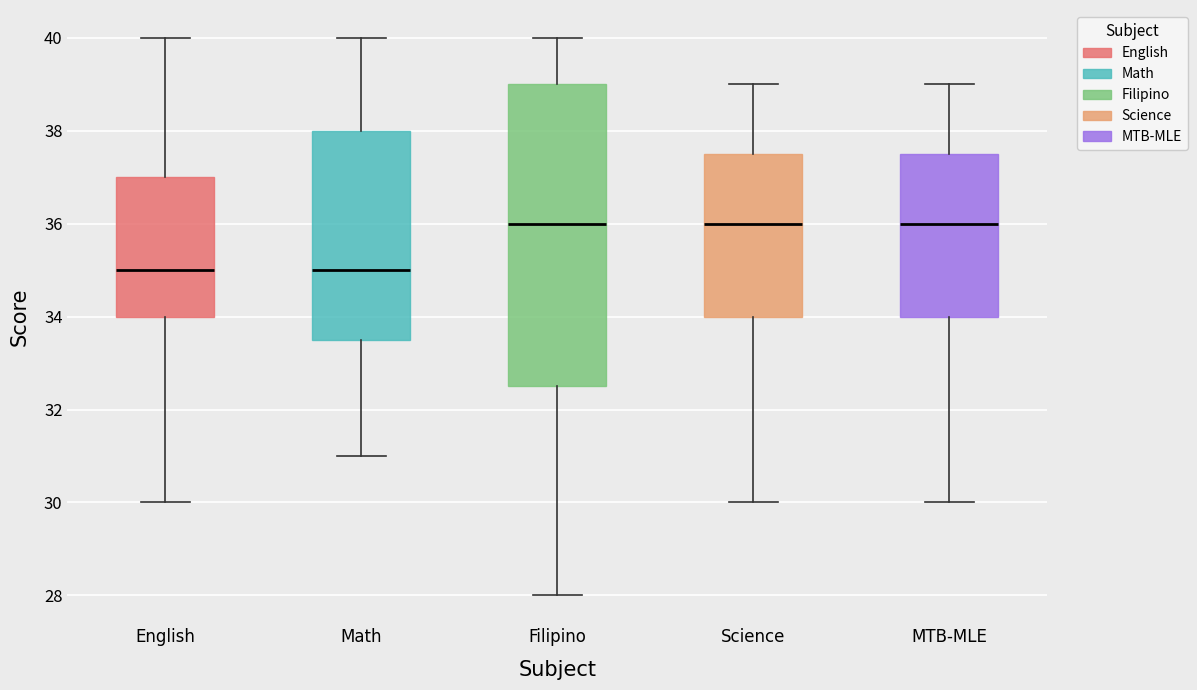

Reading left to right, transcribe this box plot: for each box, give where its median line is, the range the box spans, and where its two whiskers end, as read against the y-axis. The values are not printed on the chart, so give them approximately, as read against the axis.

English: median 35.0, box 34.0 to 37.0, whiskers 30.0 to 40.0
Math: median 35.0, box 33.6 to 38.0, whiskers 31.0 to 40.0
Filipino: median 36.0, box 32.6 to 39.0, whiskers 28.0 to 40.0
Science: median 36.0, box 34.0 to 37.6, whiskers 30.0 to 39.0
MTB-MLE: median 36.0, box 34.0 to 37.6, whiskers 30.0 to 39.0